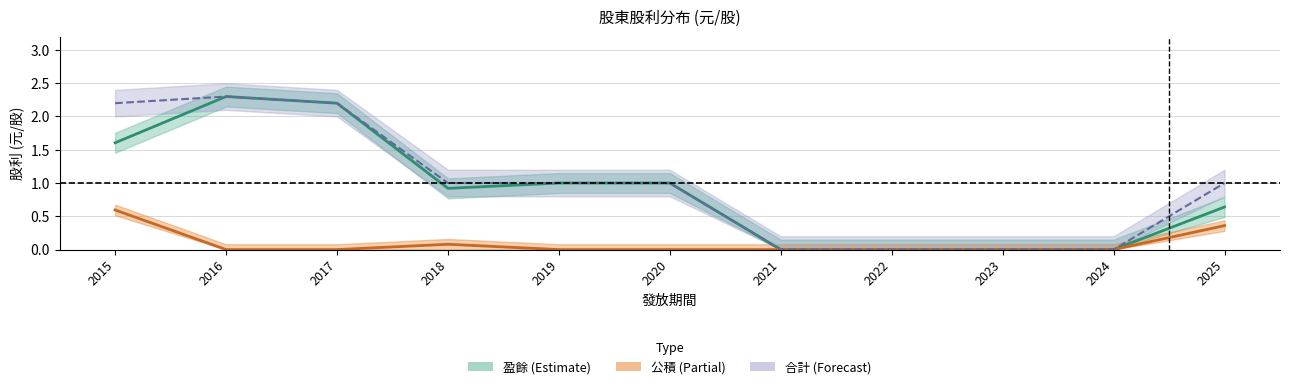

At how many categories does at least one series exceed 0?

7